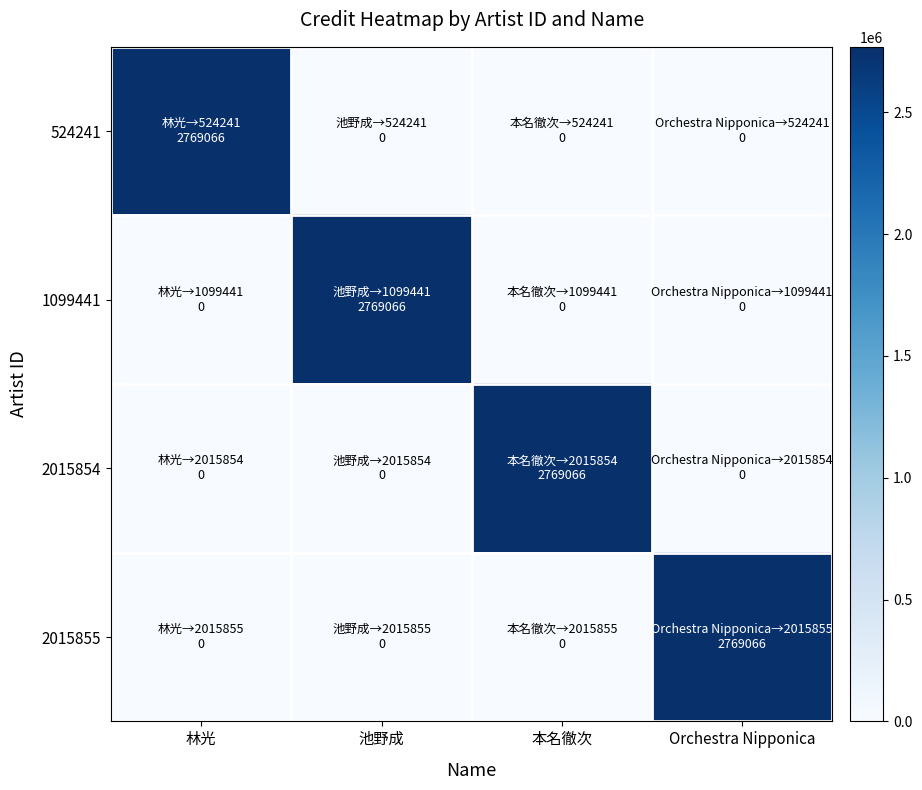

Reading right to left, transcribe all the data shown in this chart.

524241: Orchestra Nipponica=0	本名徹次=0	池野成=0	林光=2769066
1099441: Orchestra Nipponica=0	本名徹次=0	池野成=2769066	林光=0
2015854: Orchestra Nipponica=0	本名徹次=2769066	池野成=0	林光=0
2015855: Orchestra Nipponica=2769066	本名徹次=0	池野成=0	林光=0